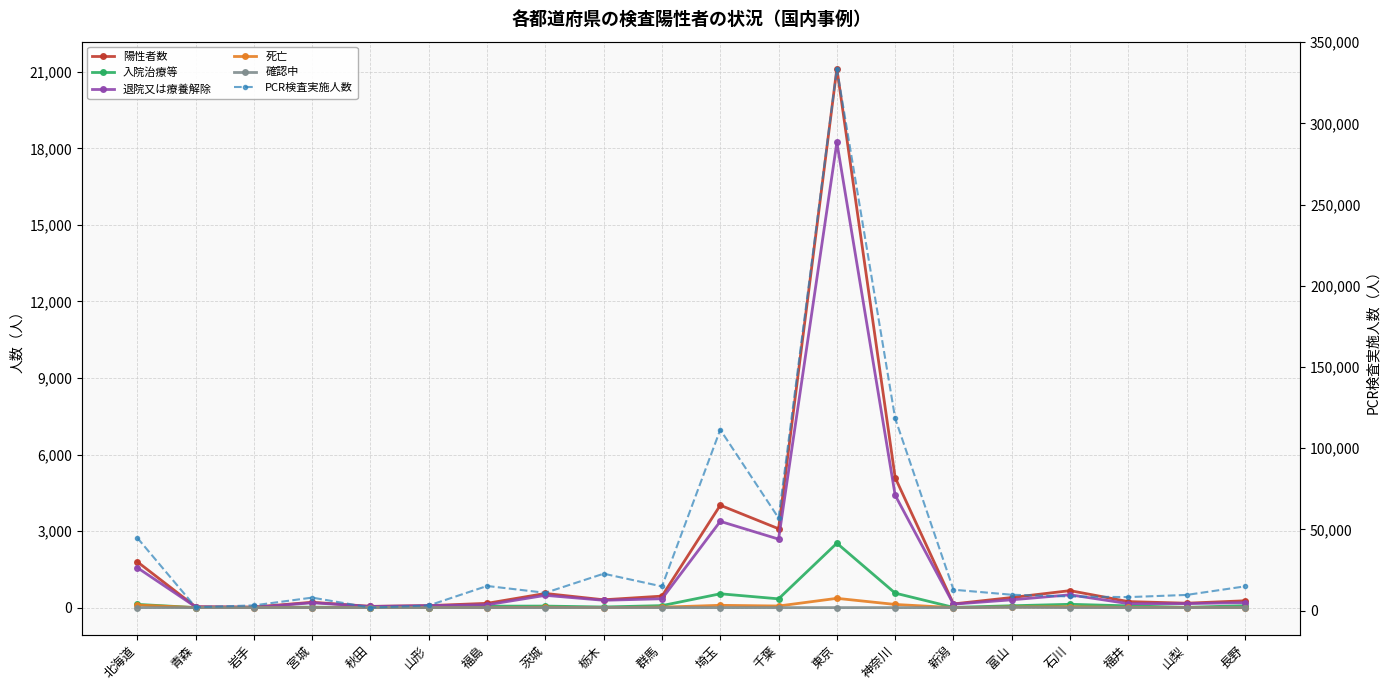

Is the value of 退院又は療養解除 at 北海道 greater than the value of PCR検査実施人数 at 山形?

No